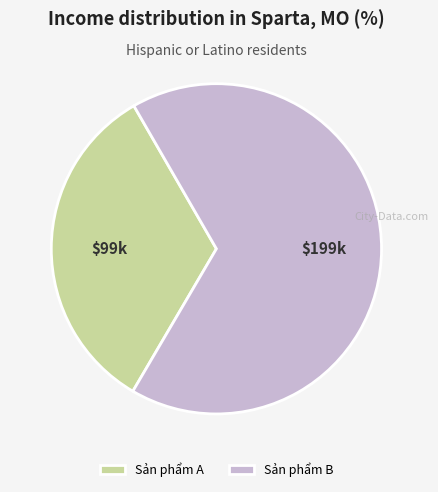

True or false: Sản phẩm A accounts for 33% of the total.

True